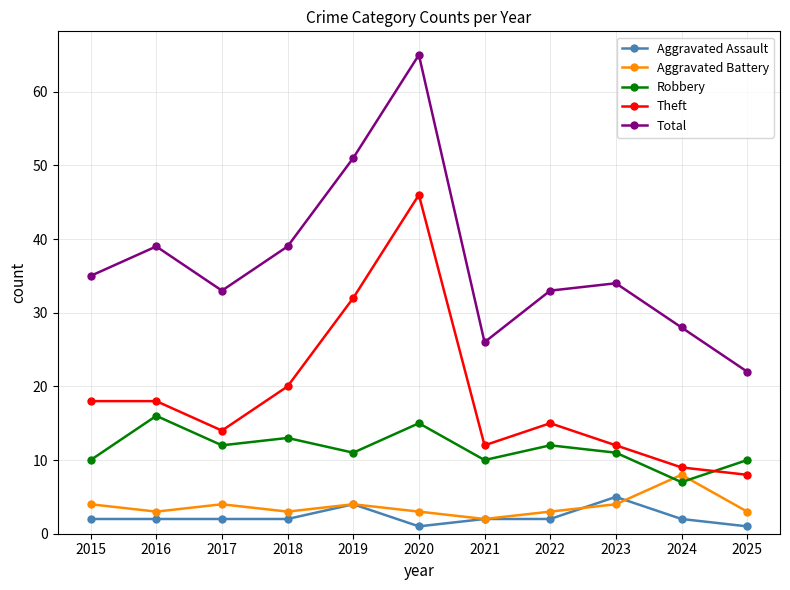

What is the spread (max minus min) of values at 2022?

31